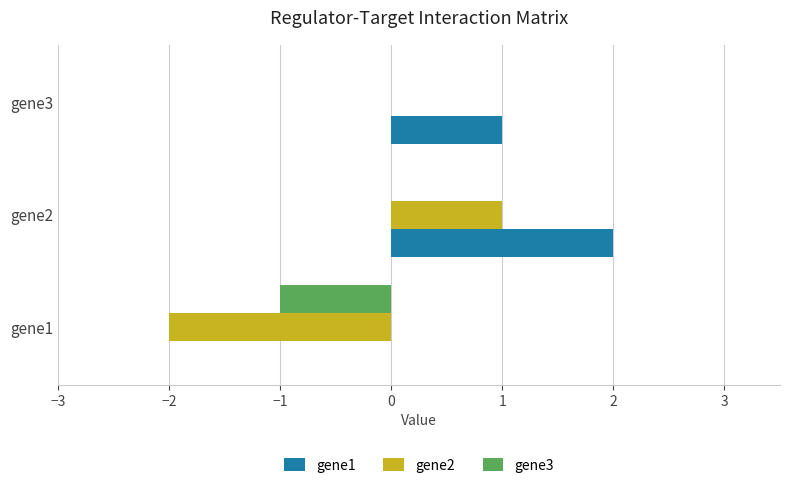

What are all the series names shown in the legend?

gene1, gene2, gene3